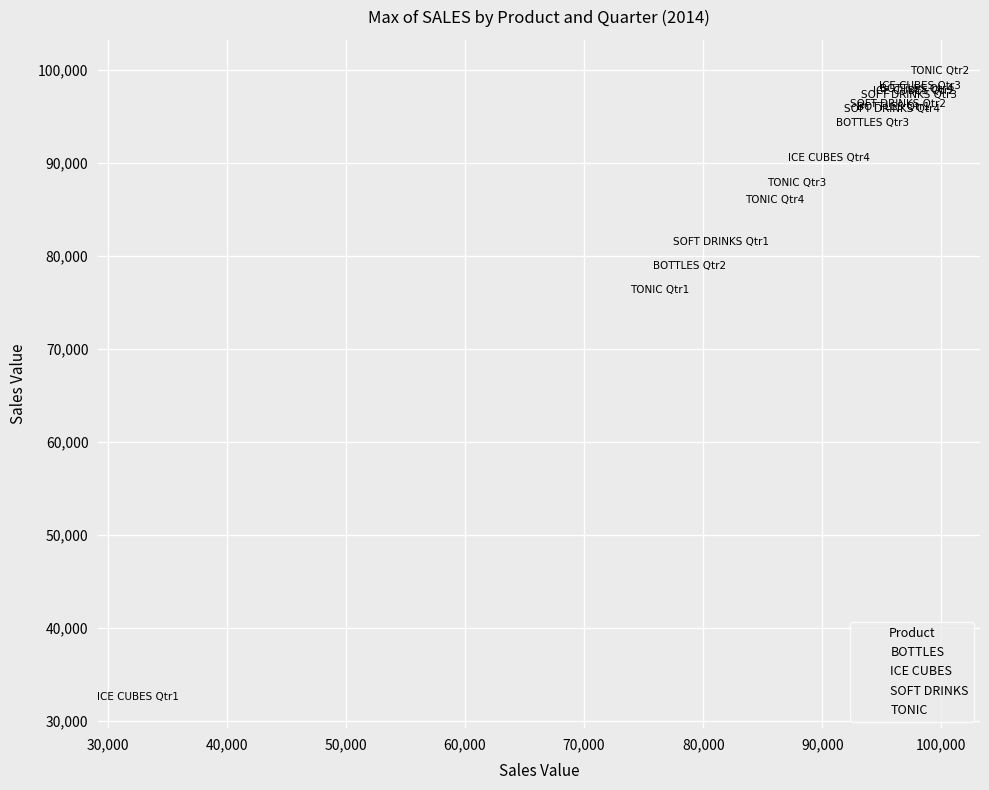

Which series reaches the minimum Y coordinate?

ICE CUBES